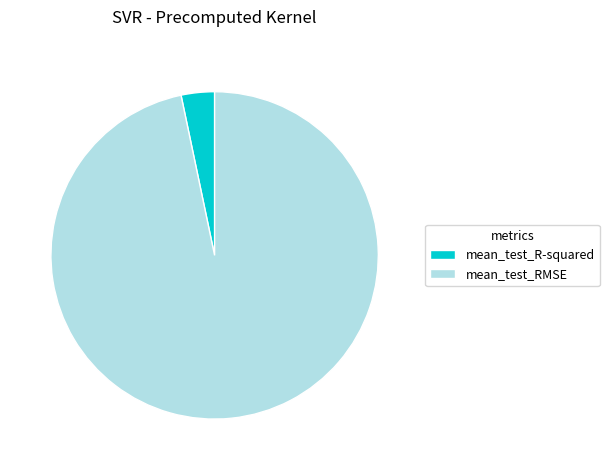

Do mean_test_R-squared and mean_test_RMSE together represent more than half of the pie?

Yes